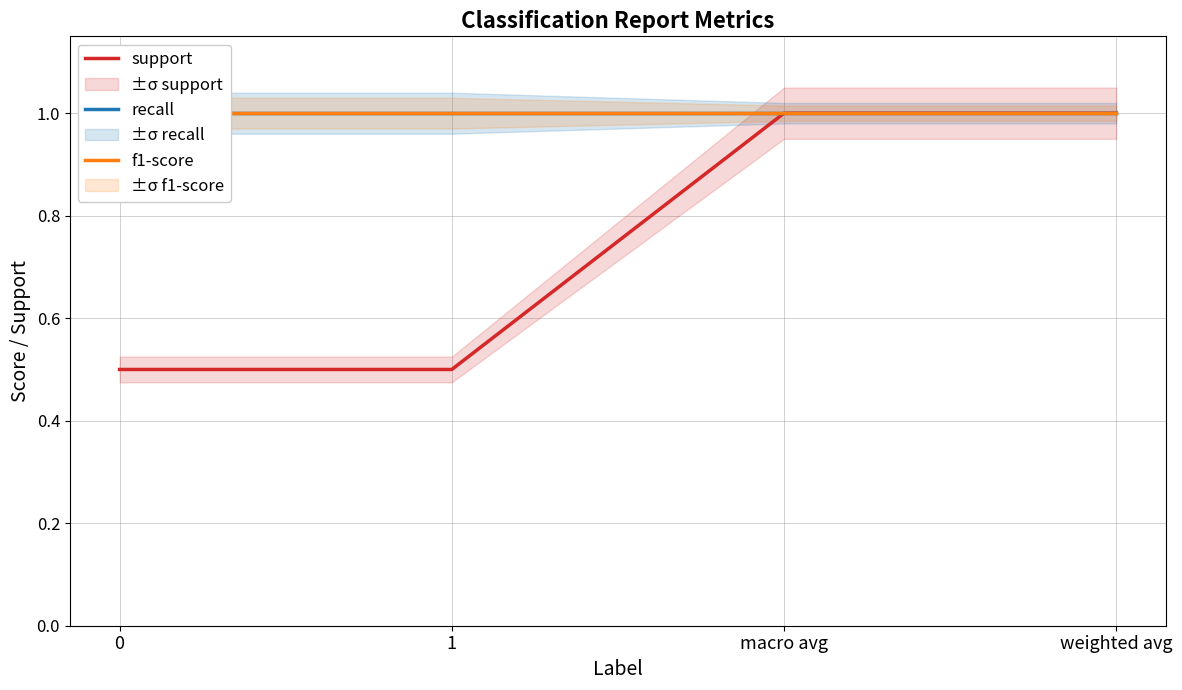

True or false: recall has a value of 1.0 at 1.

True